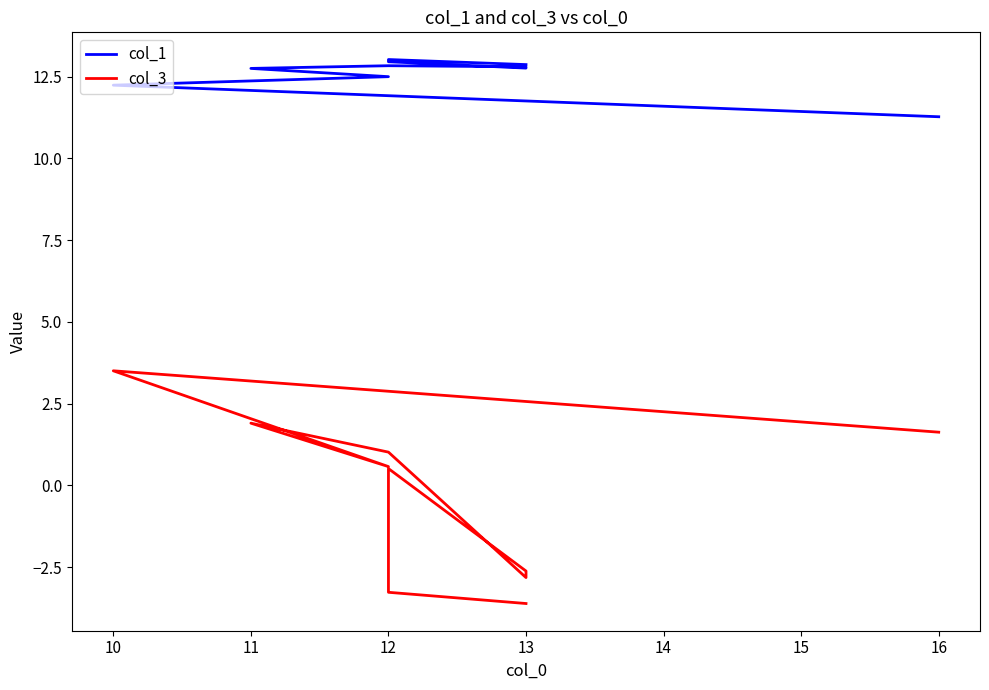

What is the label of the 8th point from the right?

13